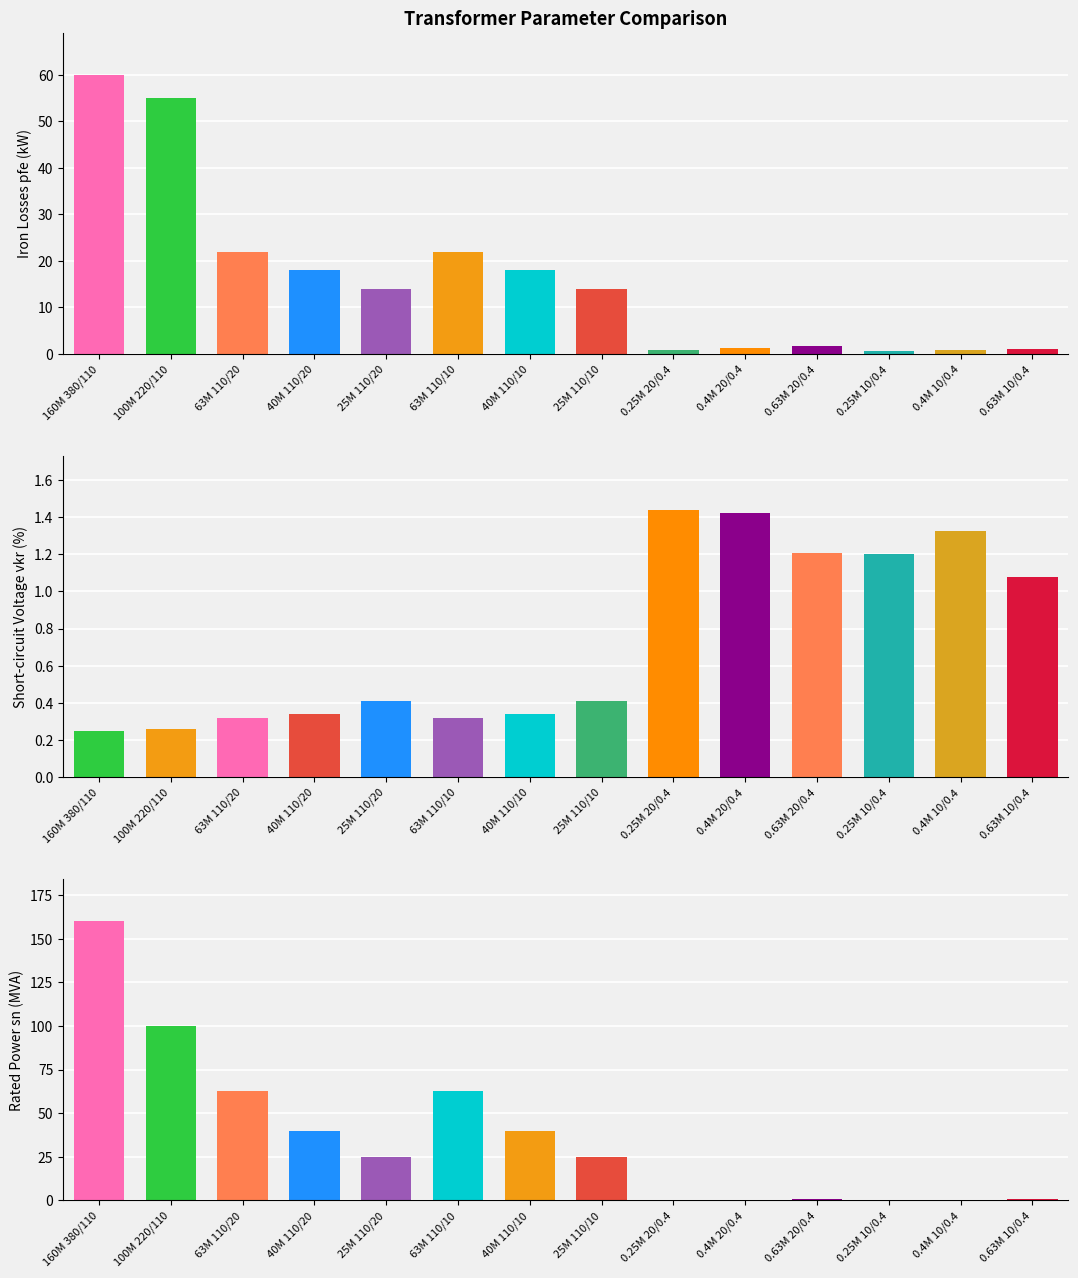

Which series has the widest spread of values?

sn_mva